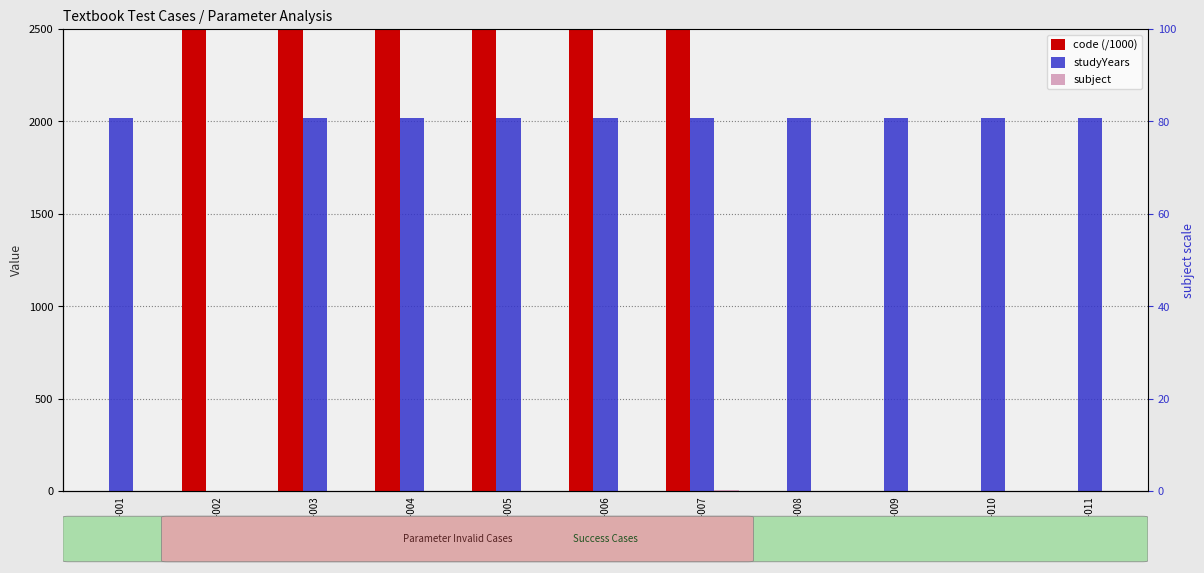

Is it true that subject equals 0.6 at Textbook-008?

False